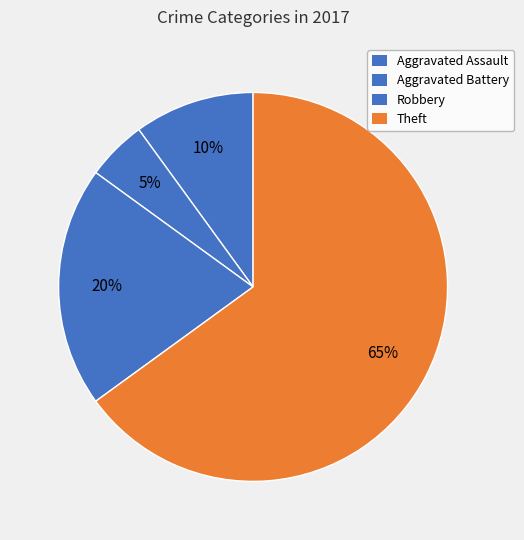

To the nearest percent, what is the difference between the Robbery and Aggravated Battery slice percentages?

15%